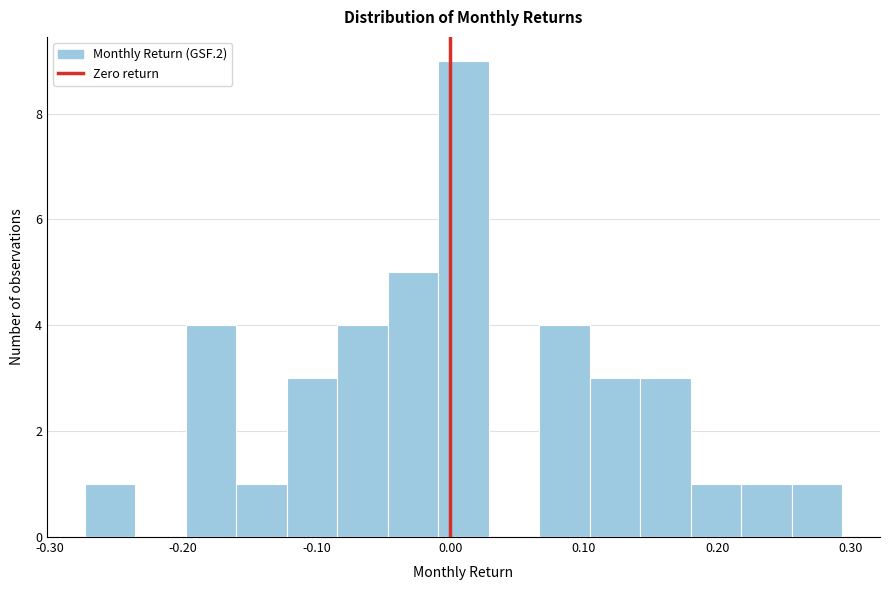

Around what value on the x-axis is the tallest bar? Give the approximate position of its centre, as read against the axis.

0.01